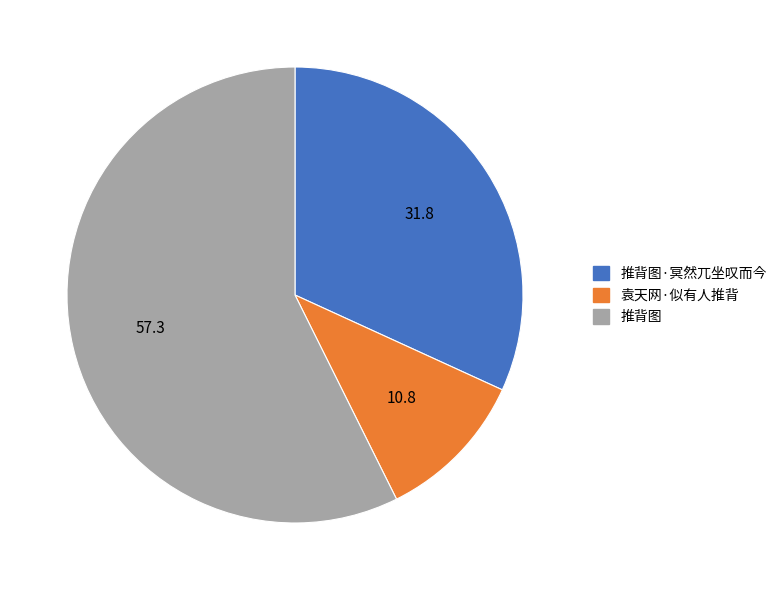

How many slices are in this pie chart?

3